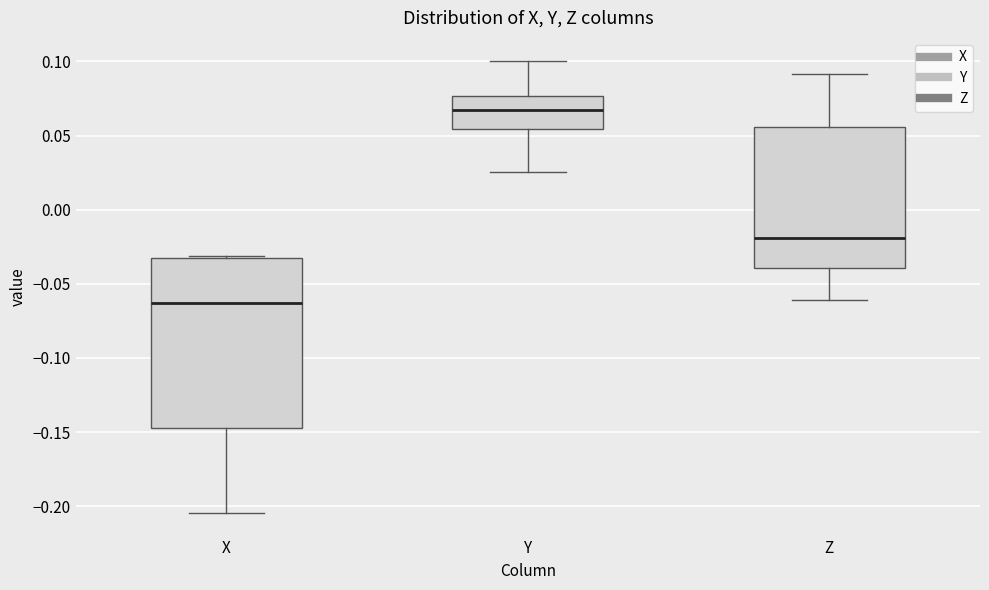

Reading left to right, read every box against the y-axis: the position of its median line, the range the box covers, and the ends of its whiskers. The values are not printed on the chart, so give them approximately, as read against the axis.

X: median -0.065, box -0.145 to -0.035, whiskers -0.205 to -0.030
Y: median 0.065, box 0.055 to 0.075, whiskers 0.025 to 0.100
Z: median -0.020, box -0.040 to 0.055, whiskers -0.060 to 0.090